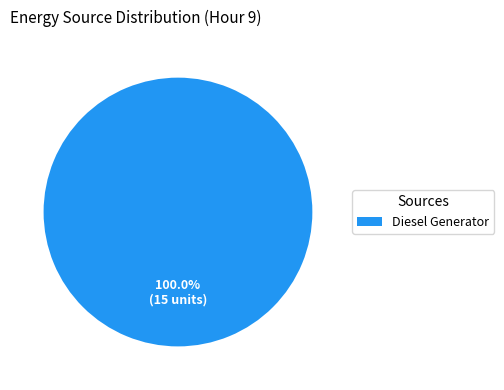

Does any single category account for the majority?

Yes